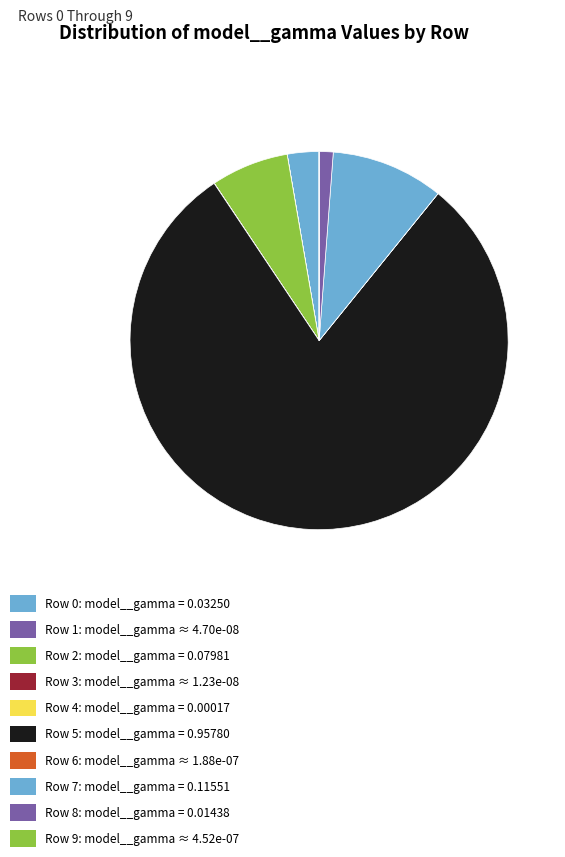

True or false: Row 6 accounts for 14% of the total.

False